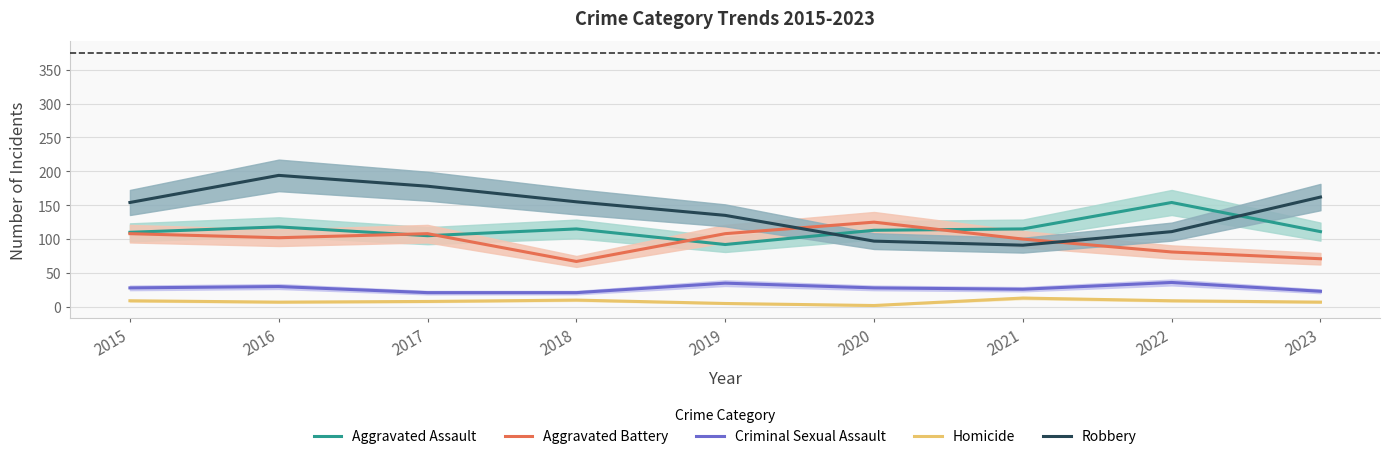

The value of Aggravated Assault at 2016 is 118. True or false?

True